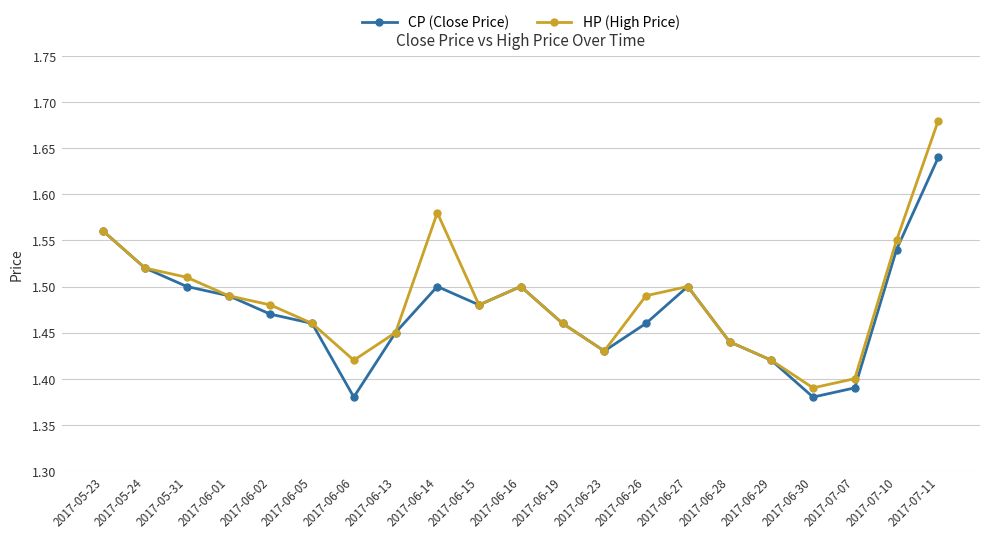

What position from the right is 2017-06-02?

17